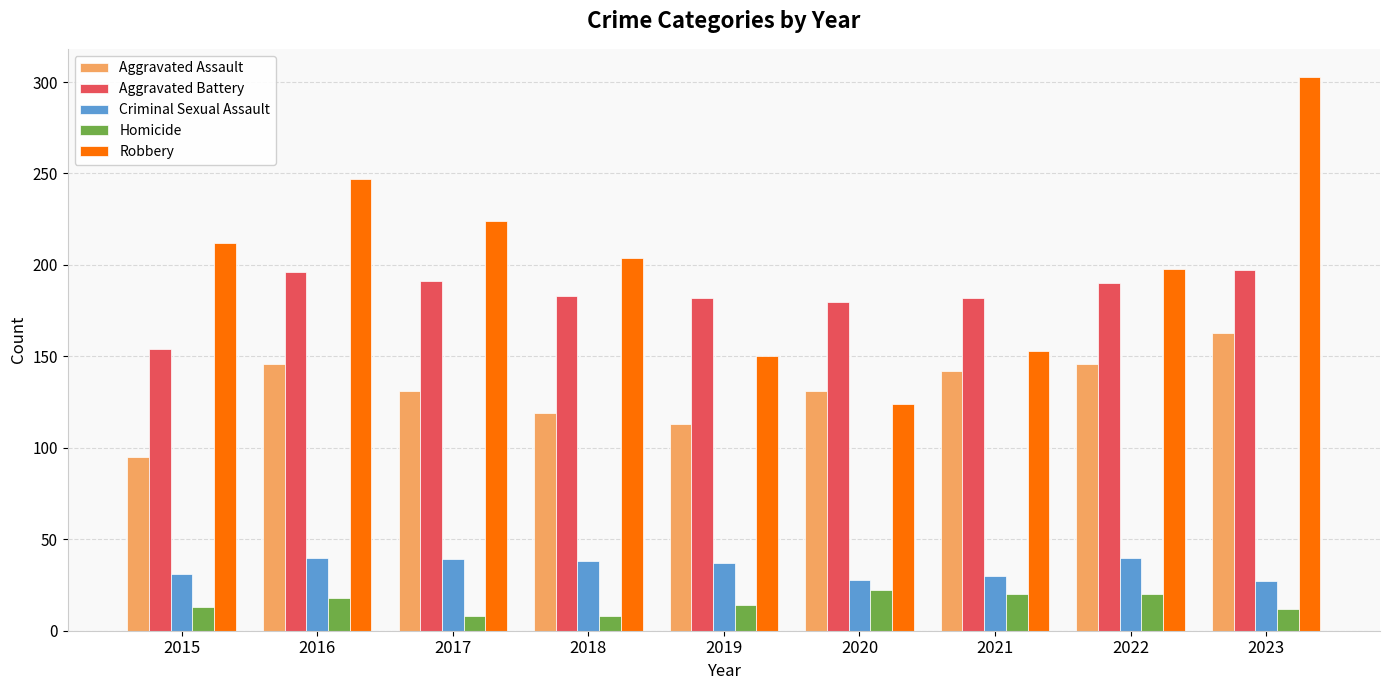

What is the greatest value displayed?

303